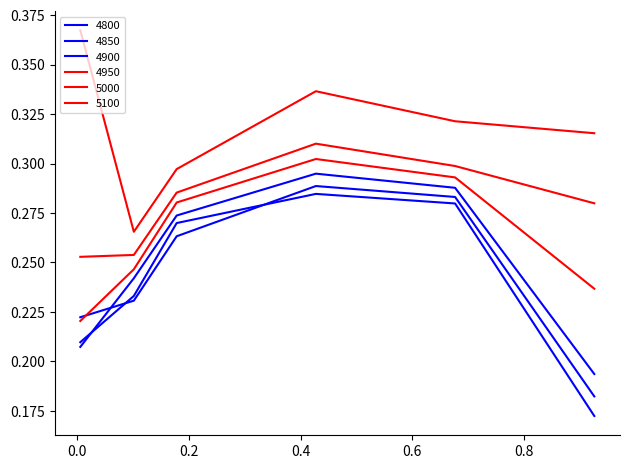

List the labels in order of 5100 value, largest first.

0.005479452054794521, 0.4273972602739726, 0.6767123287671233, 0.9260273972602739, 0.1780821917808219, 0.1013698630136986